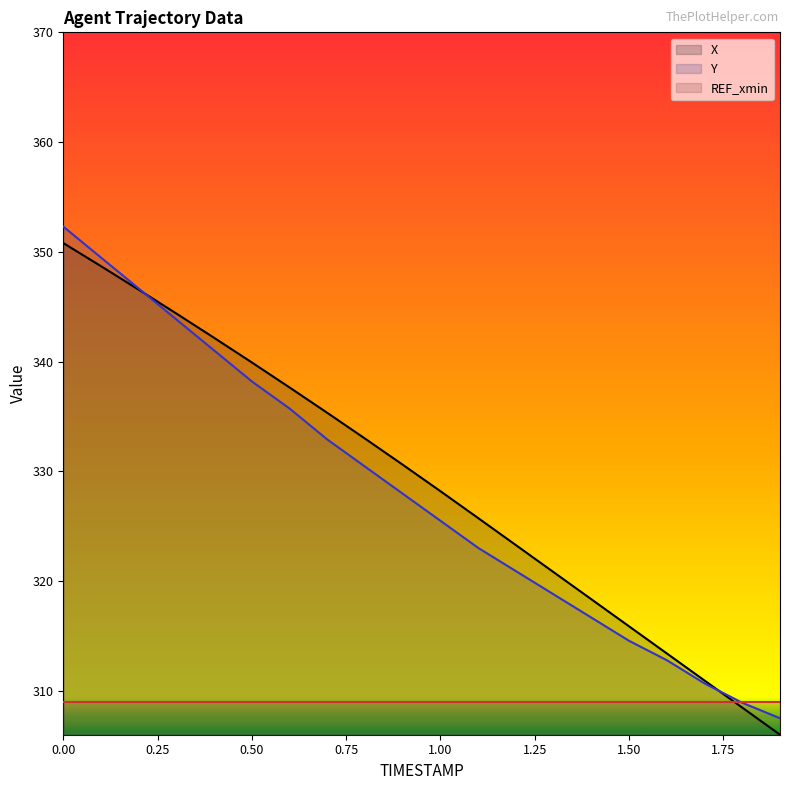

What is the difference between the maximum and minimum values in the X series?

44.8